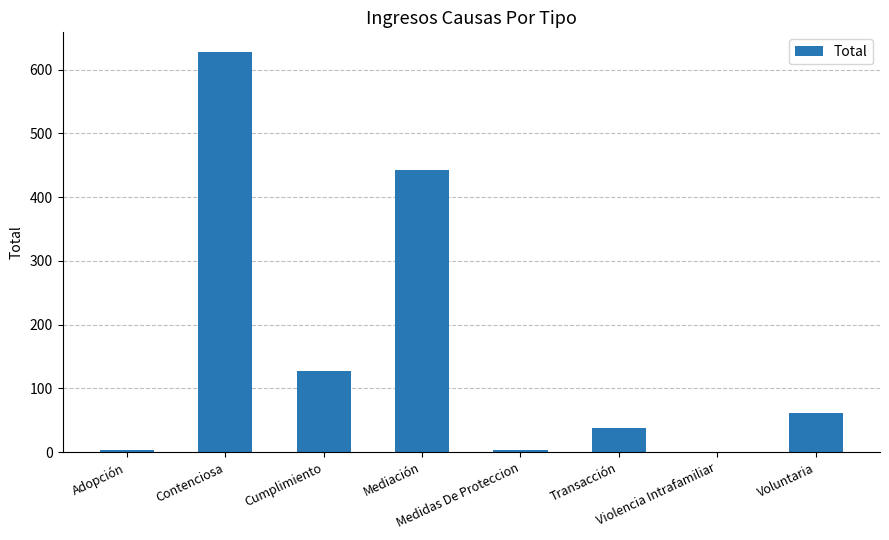

What is the maximum value shown in the chart?

627